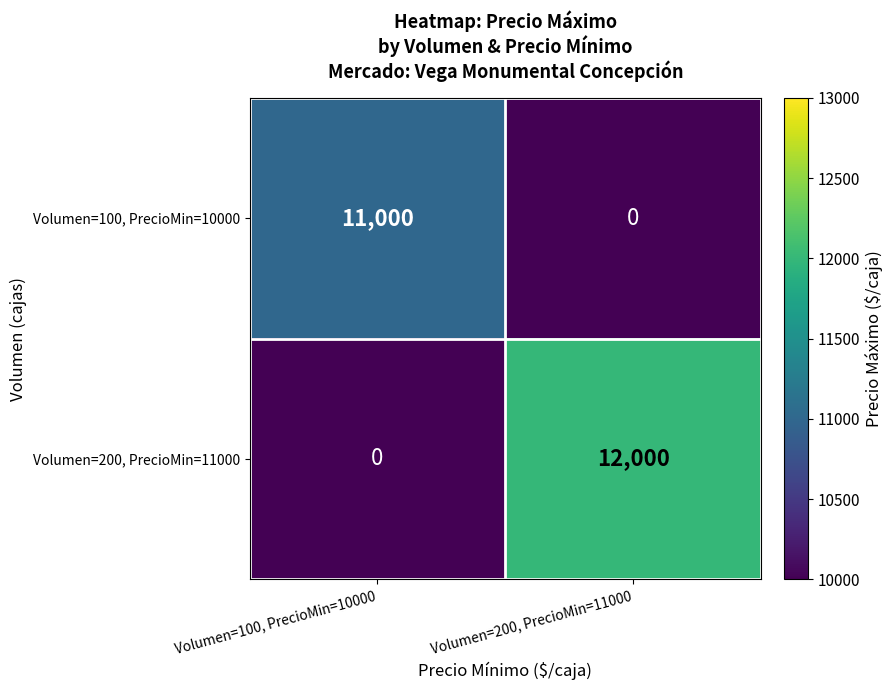

Which series has the largest range (max minus min)?

Volumen=200, PrecioMin=11000